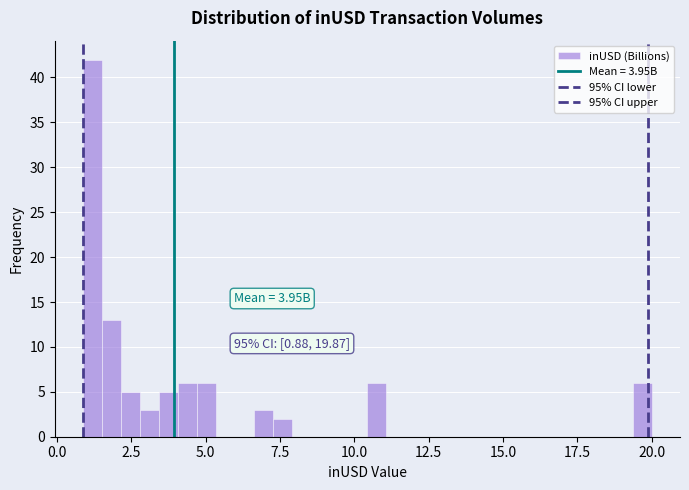

Around what value on the x-axis is the tallest bar? Give the approximate position of its centre, as read against the axis.

1.0